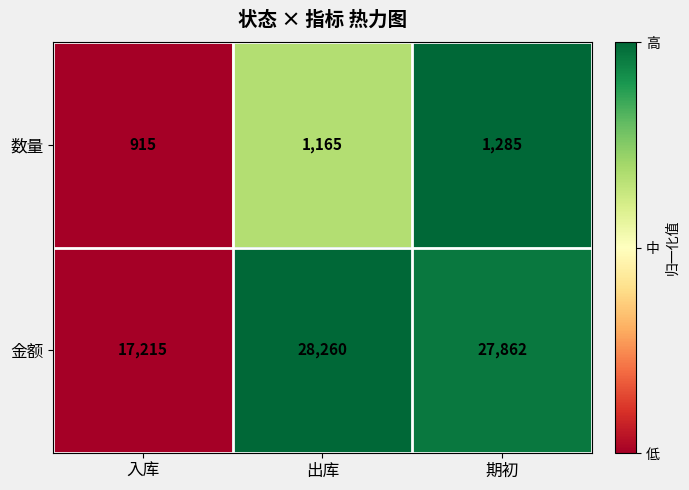

At which label does 金额 reach its peak?

出库